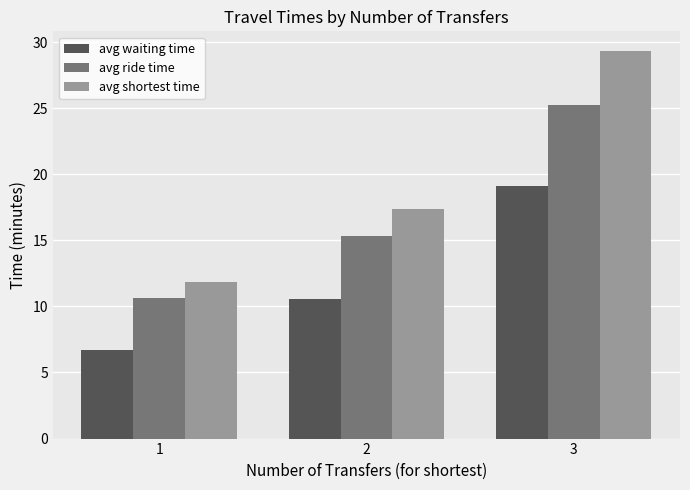

The avg waiting time series shows 10.5 at 2. True or false?

True